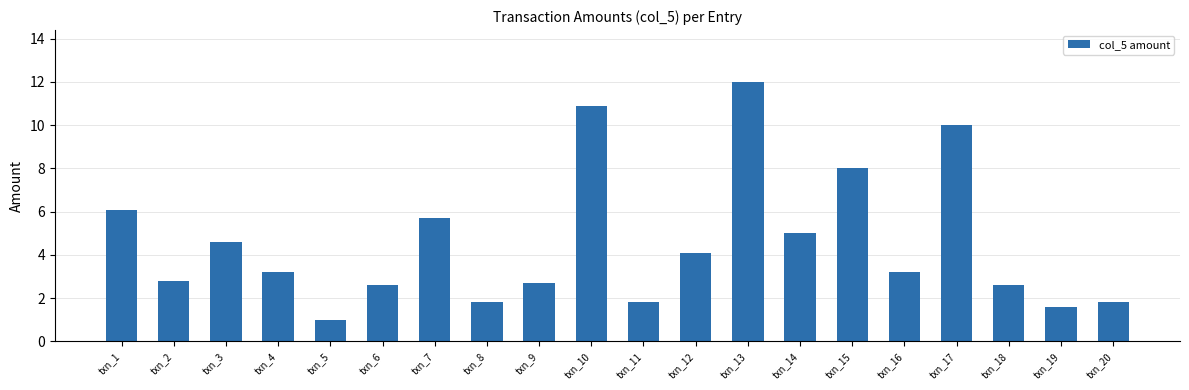

The value at txn_18 is 2.6. True or false?

True